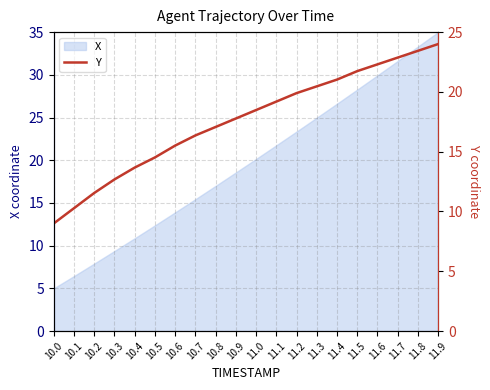

What is the sum of all values?

351.8